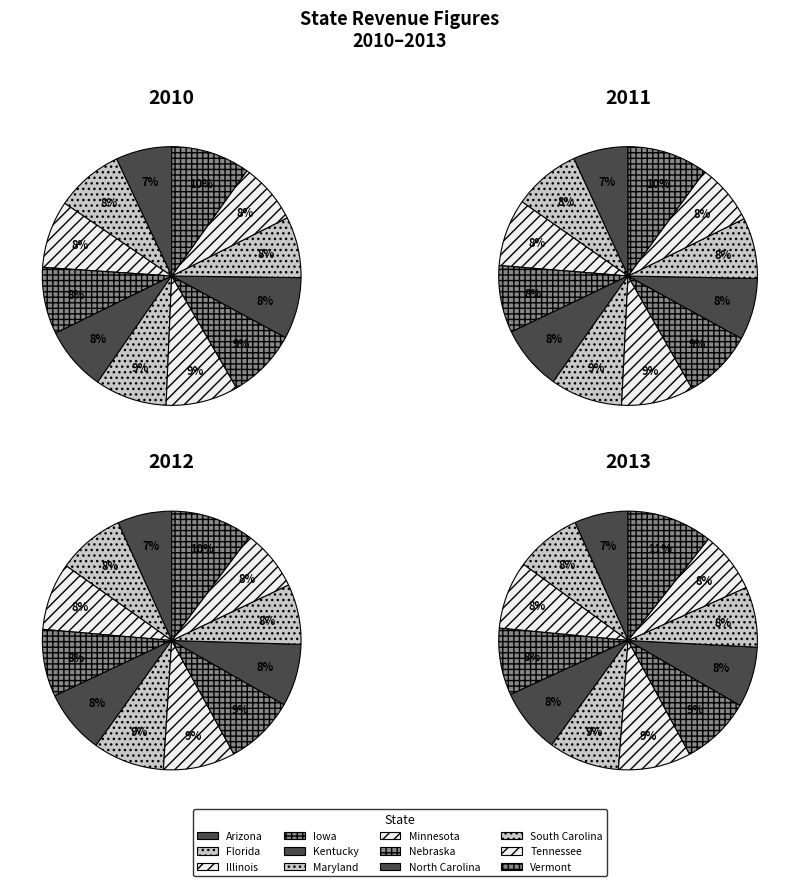

To the nearest percent, what is the combined percentage of Maryland and Kentucky?

17%